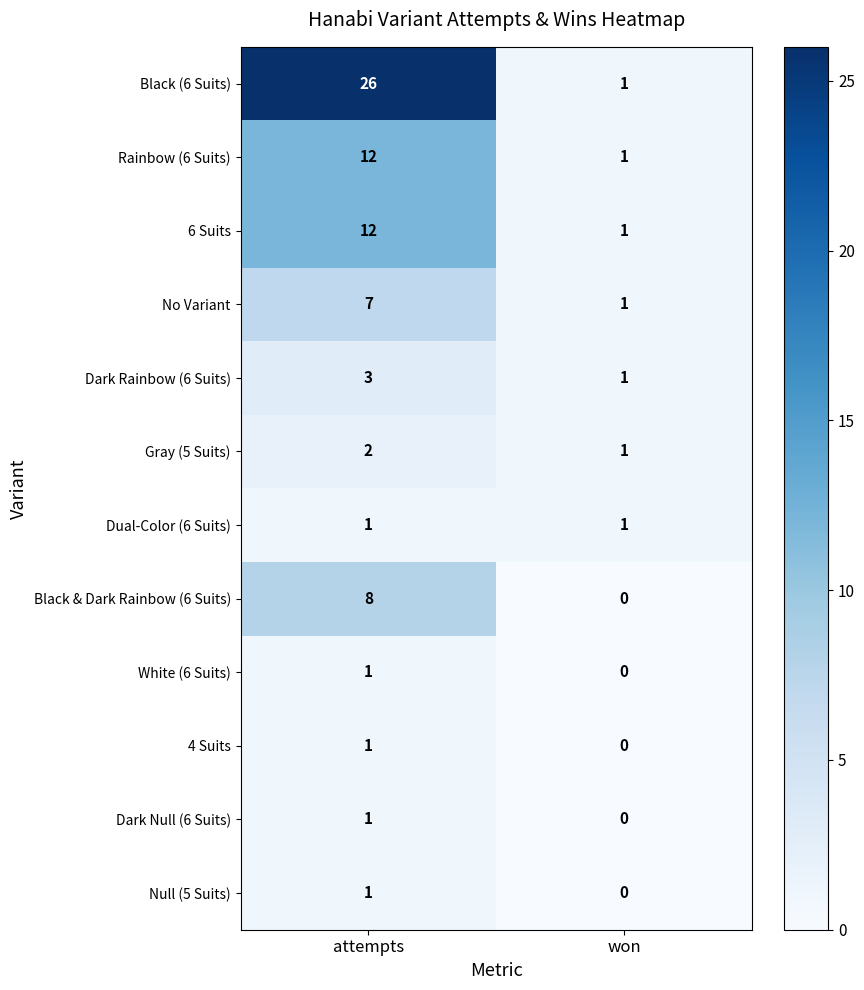

Reading left to right, what are all the values shown in this chart?

Black (6 Suits): 26	1
Rainbow (6 Suits): 12	1
6 Suits: 12	1
No Variant: 7	1
Dark Rainbow (6 Suits): 3	1
Gray (5 Suits): 2	1
Dual-Color (6 Suits): 1	1
Black & Dark Rainbow (6 Suits): 8	0
White (6 Suits): 1	0
4 Suits: 1	0
Dark Null (6 Suits): 1	0
Null (5 Suits): 1	0